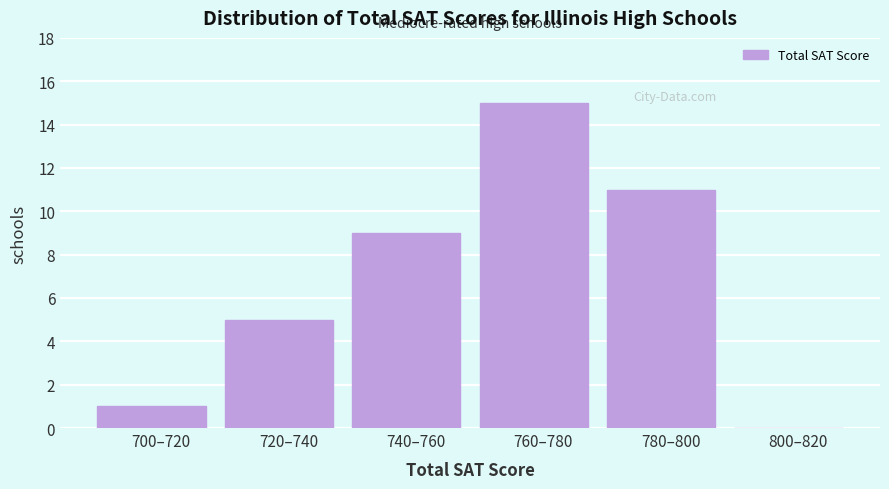

Reading left to right, list all the values displayed in this chart.

700–720=1	720–740=5	740–760=9	760–780=15	780–800=11	800–820=0